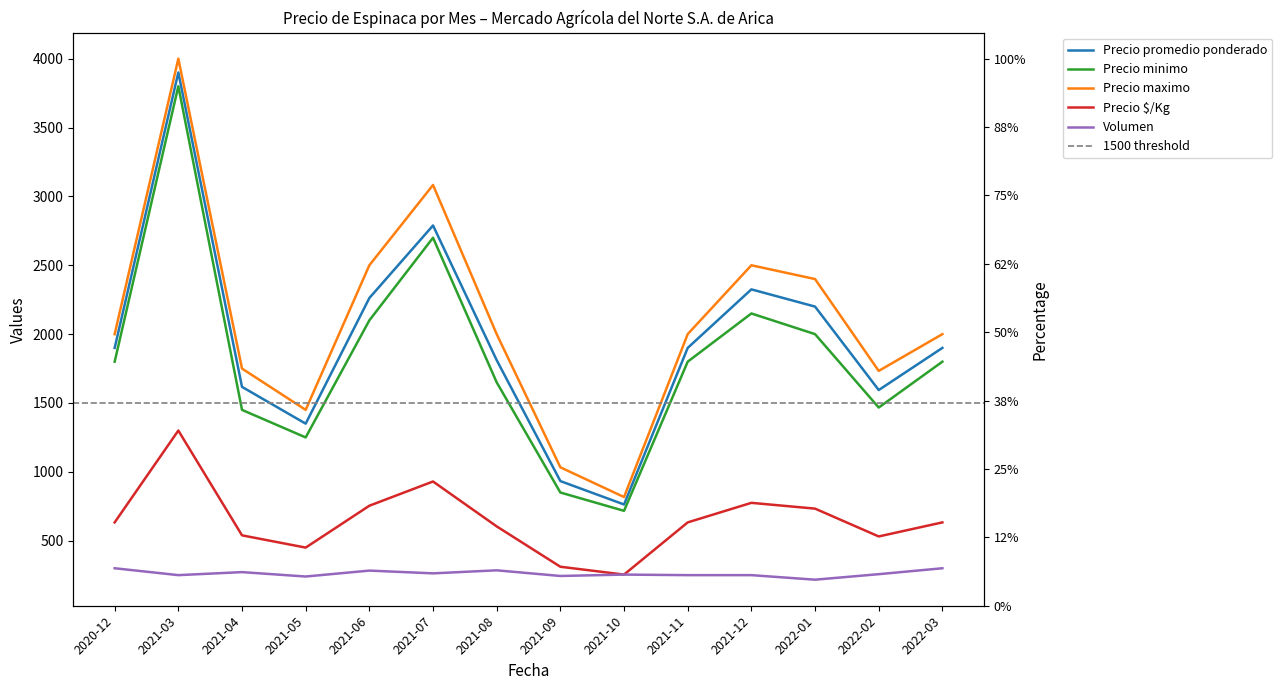

Which series has the largest range (max minus min)?

Precio maximo